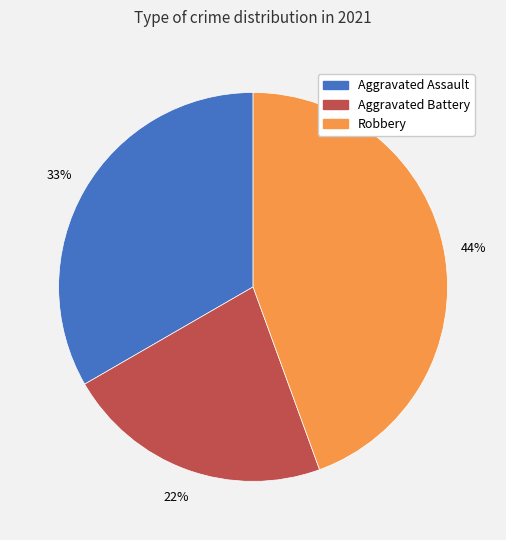

To the nearest percent, what is the difference between the largest and smallest slice percentages?

22%